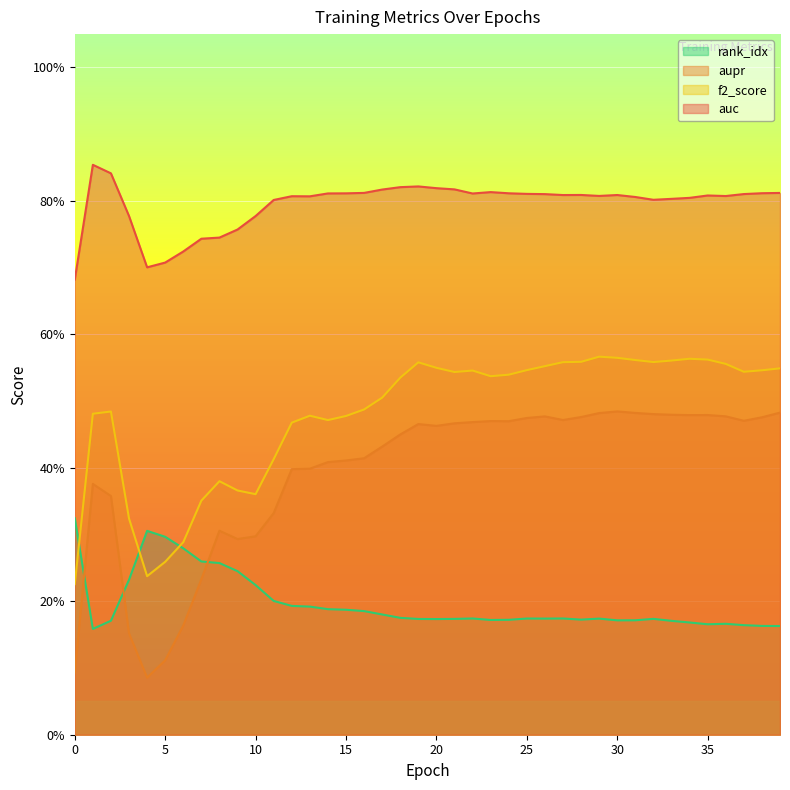

What is the maximum value shown in the chart?

0.9